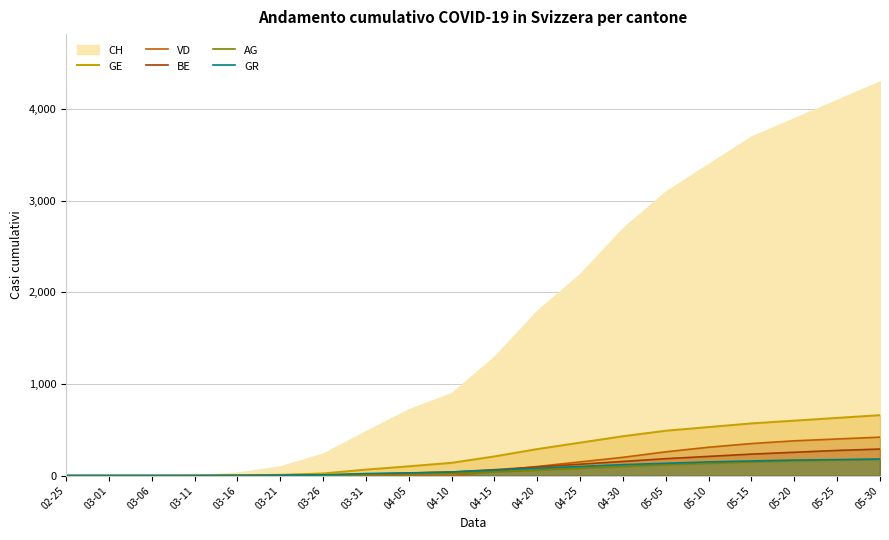

What is the total value across all series at 03-31?

116